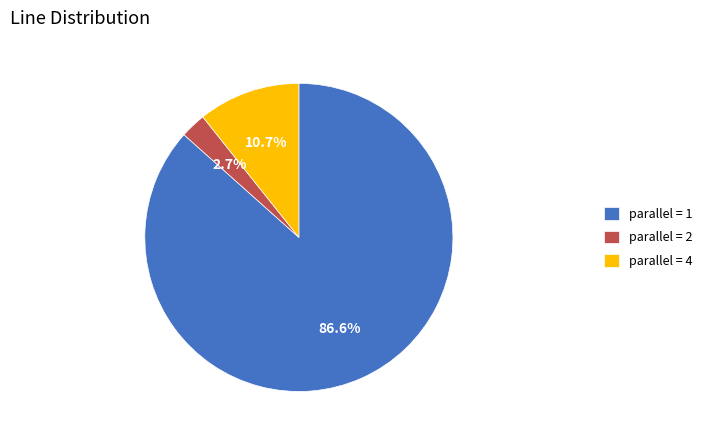

Do parallel = 2 and parallel = 4 together represent more than half of the pie?

No